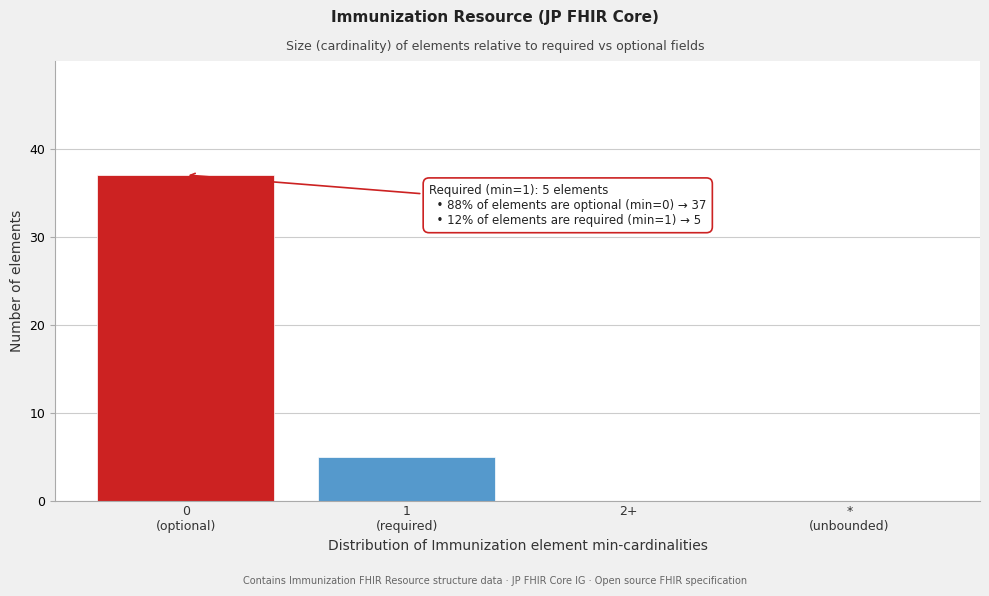

What is the maximum value shown in the chart?

37